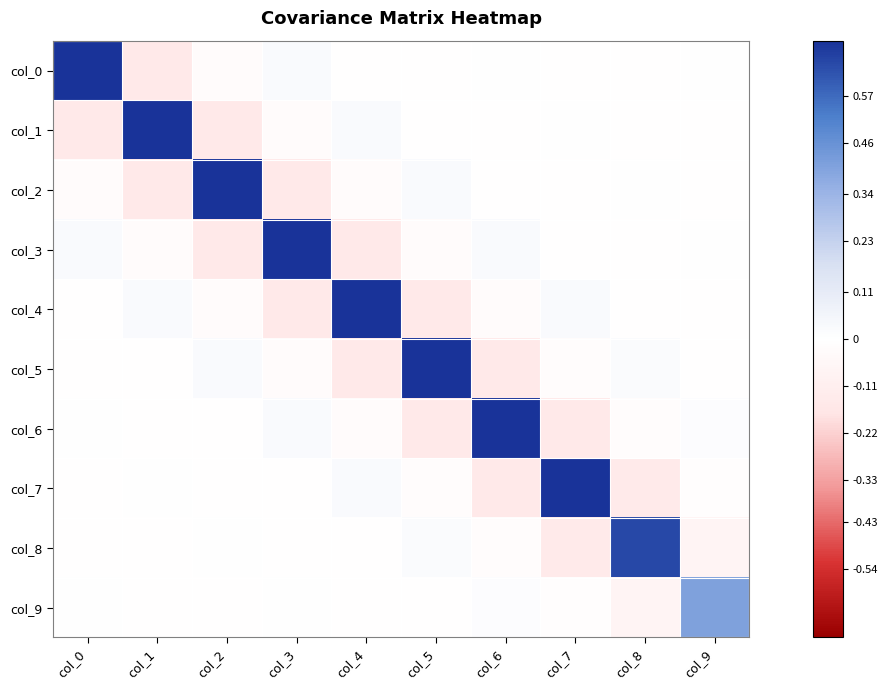

What is the spread (max minus min) of values at col_0?

0.8